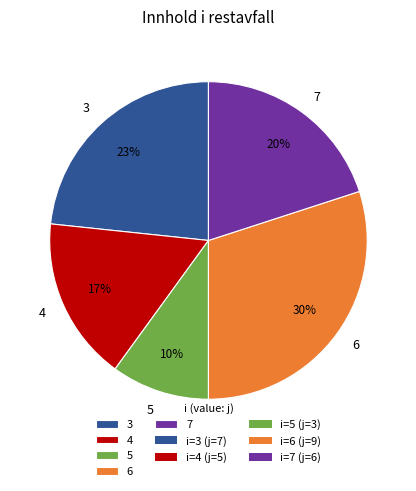

Count the number of slices in the pie.

5